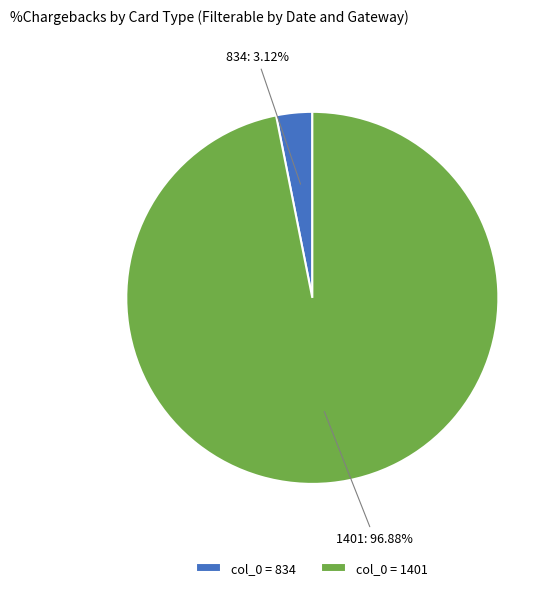

Is there any slice that represents more than half of the pie?

Yes